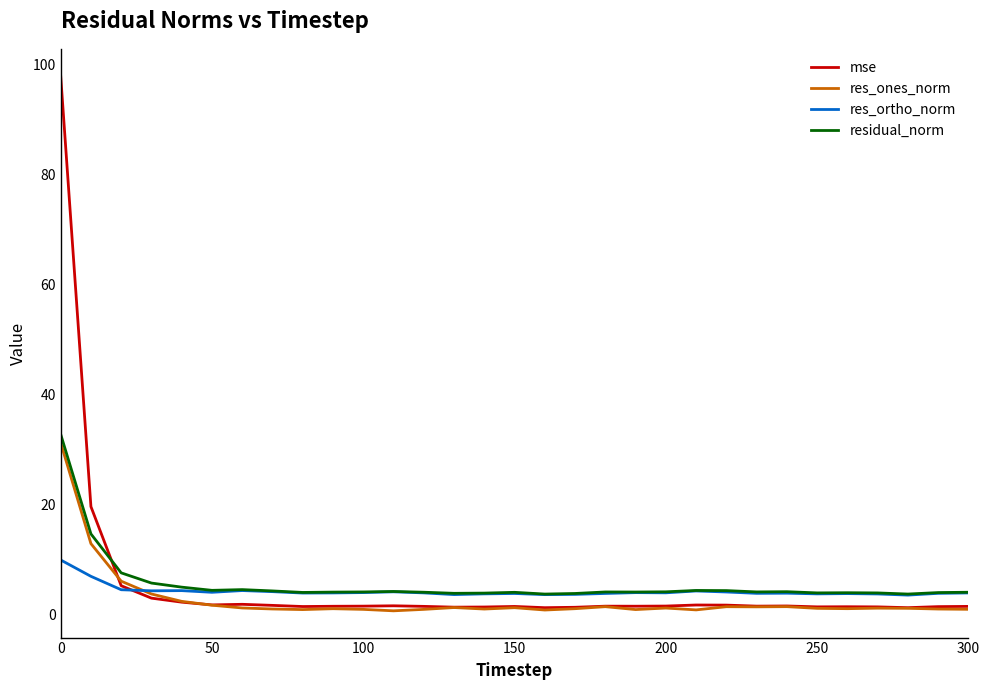

What is the greatest value displayed?

98.1